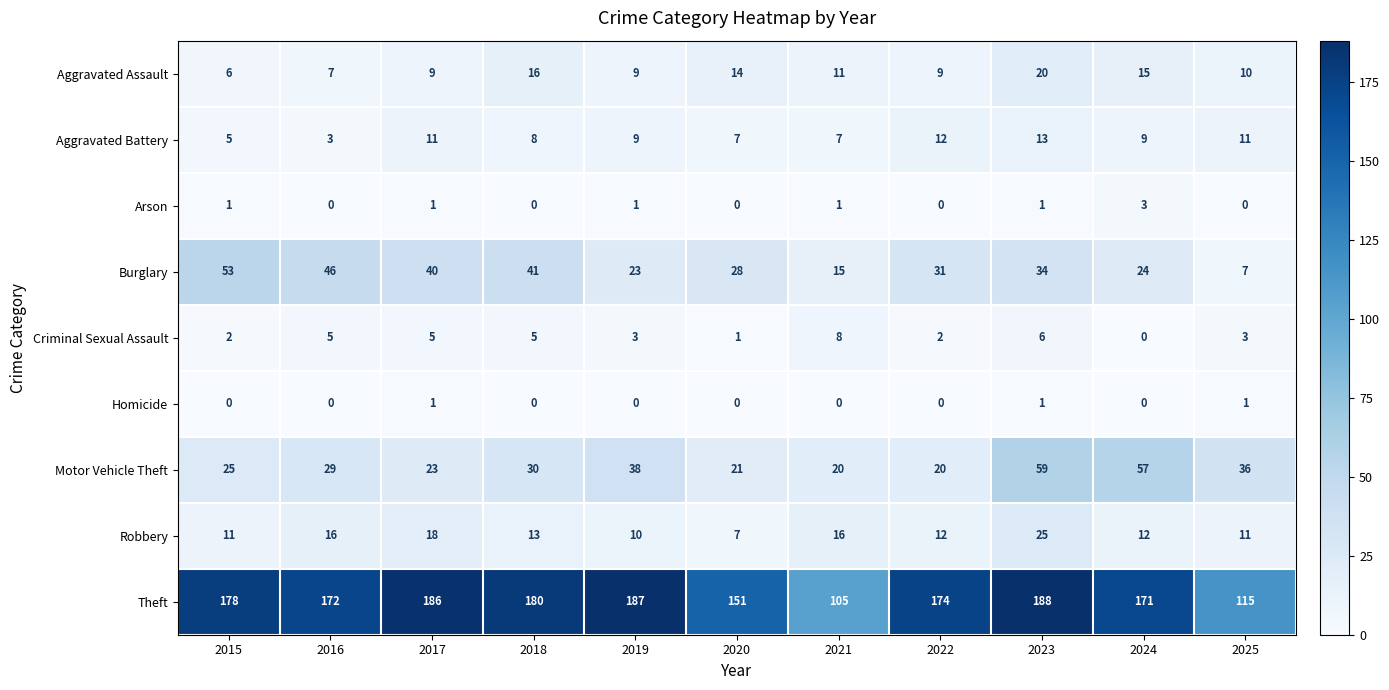

Where does the Burglary series first go above 31?

2015